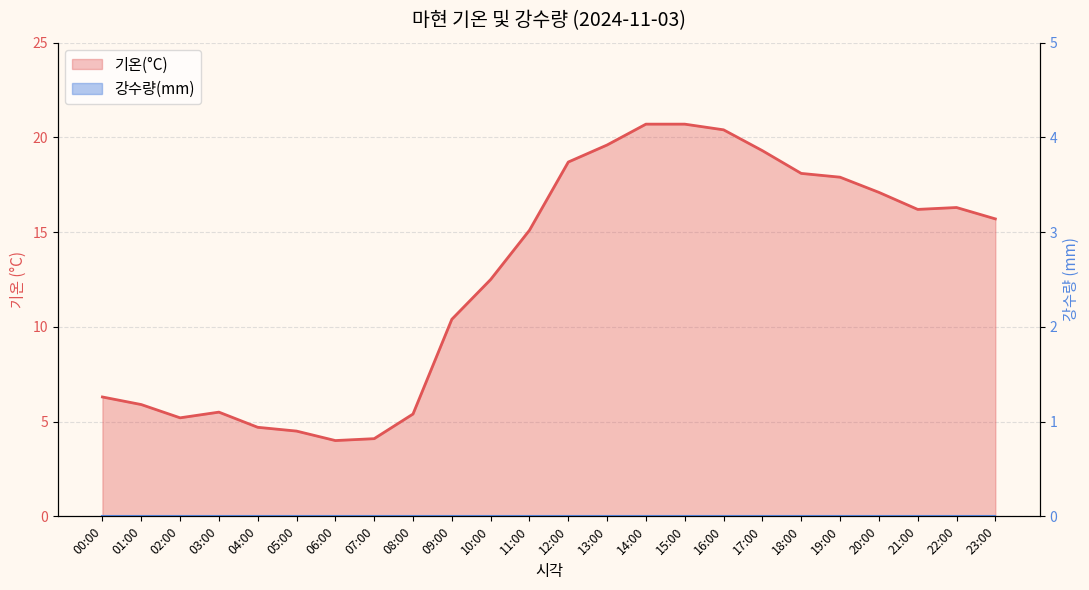

True or false: the data shows 16.3 at 22:00.

True